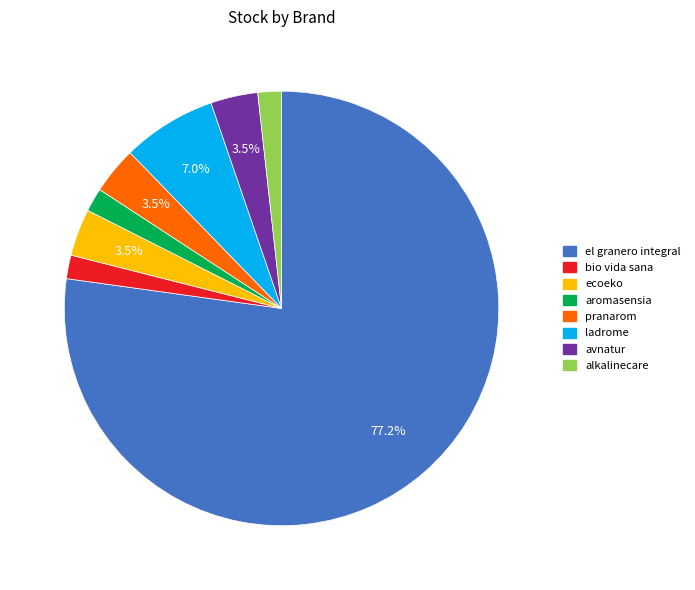

What is the largest slice in the pie chart?

el granero integral